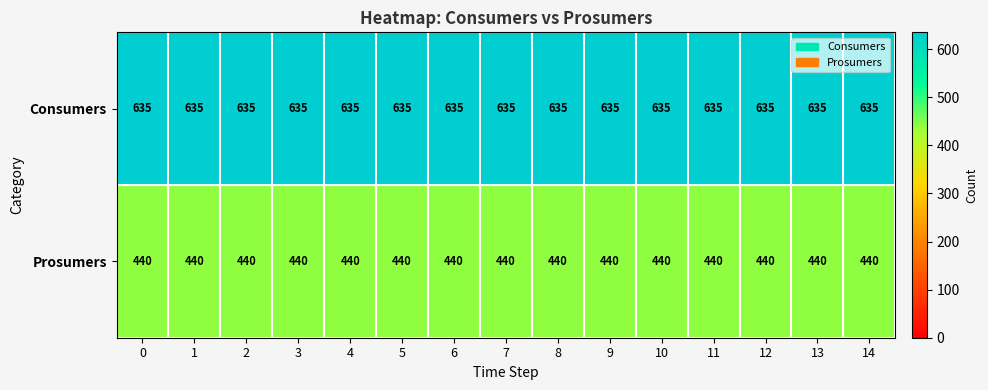

The Consumers series shows 635 at 8. True or false?

True